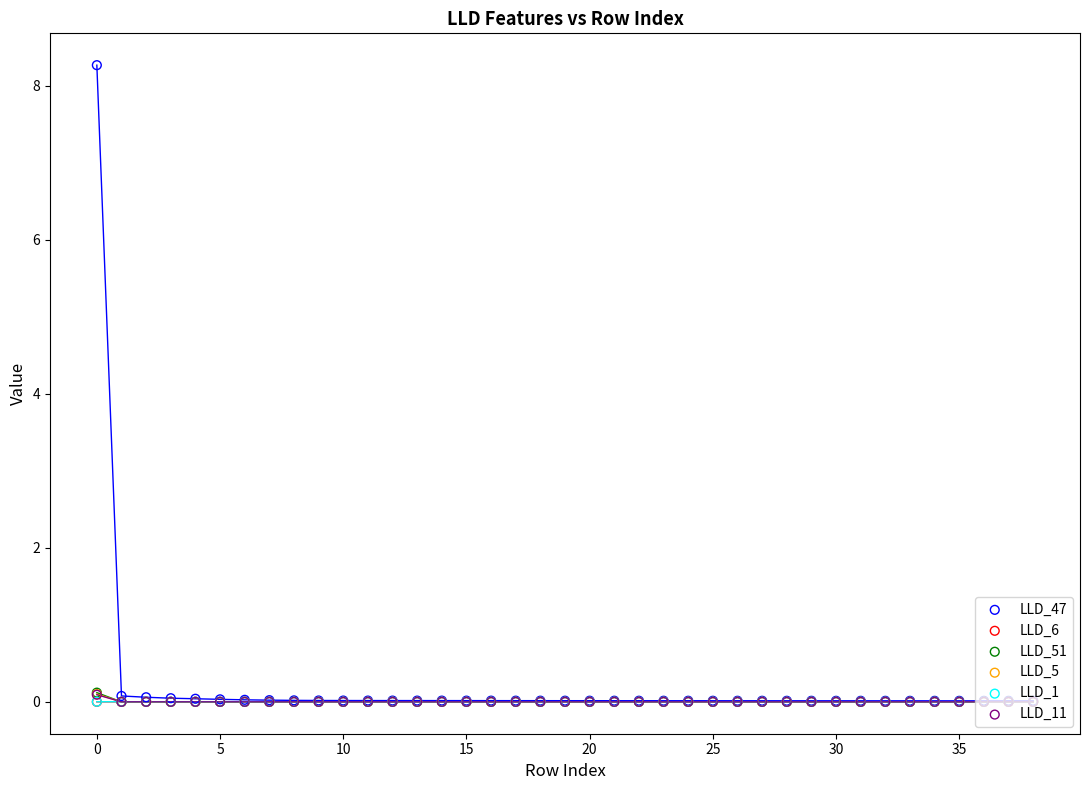

Which series has the largest total across all categories?

LLD_47